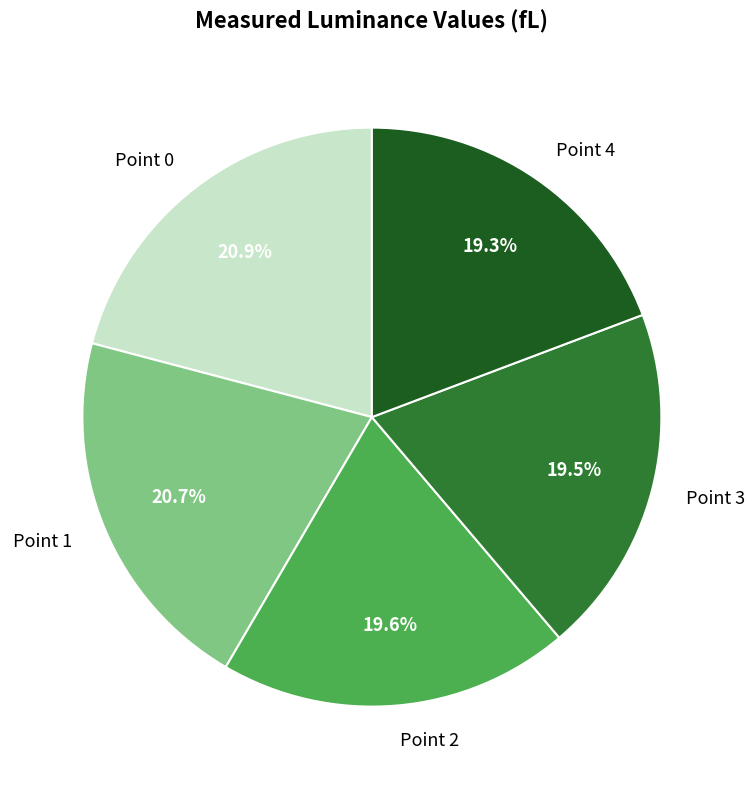

Count the number of slices in the pie.

5